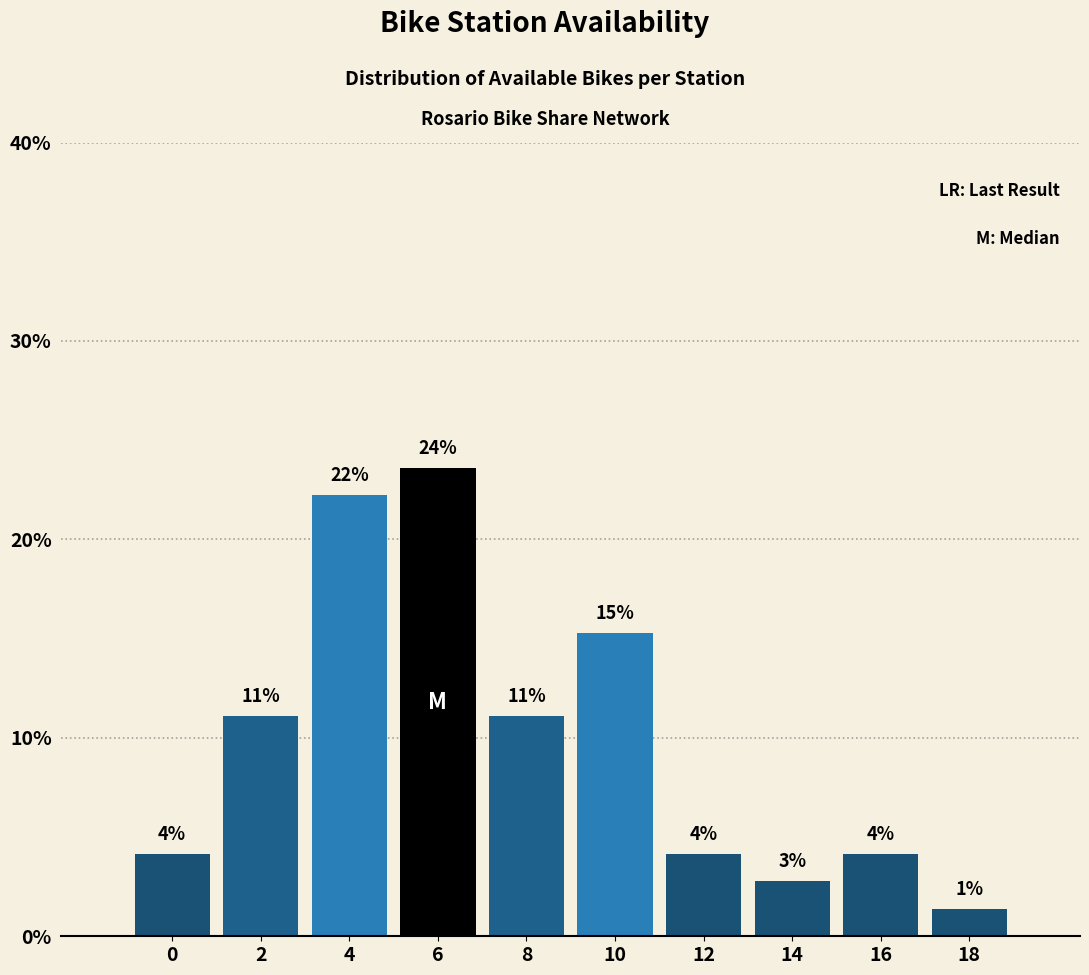

How many bars are there in total?

10